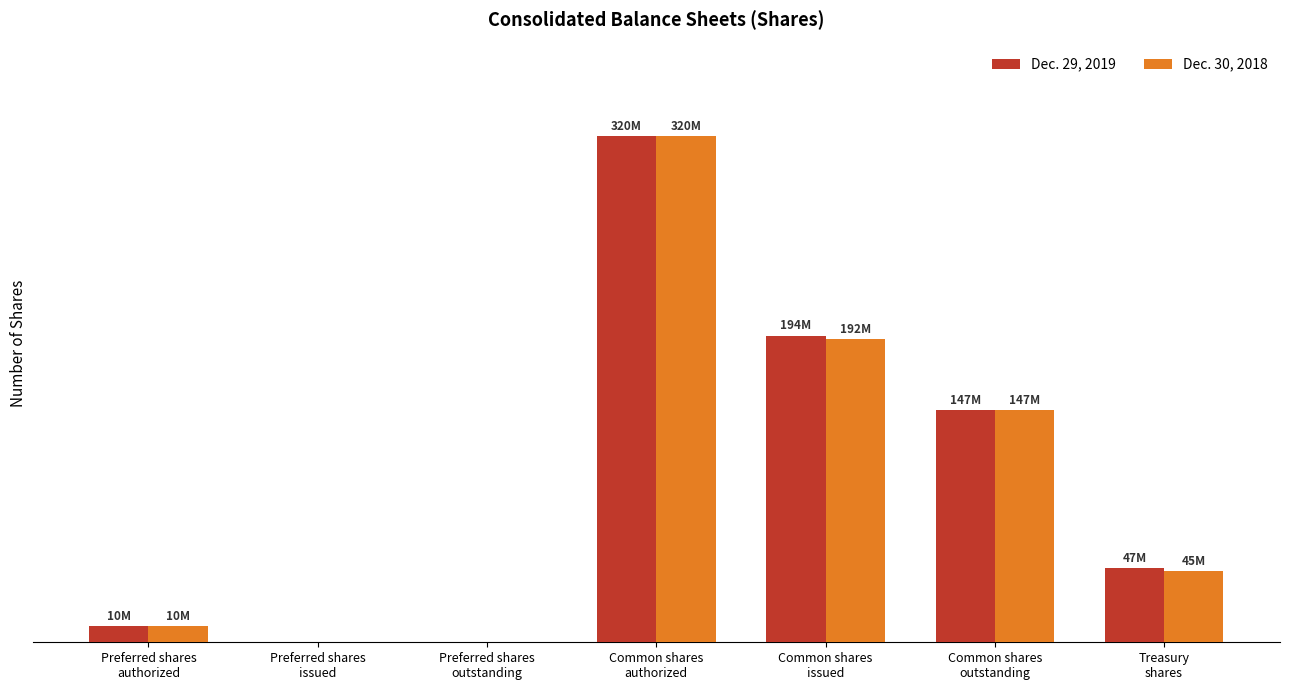

What are all the series names shown in the legend?

Dec. 29, 2019, Dec. 30, 2018